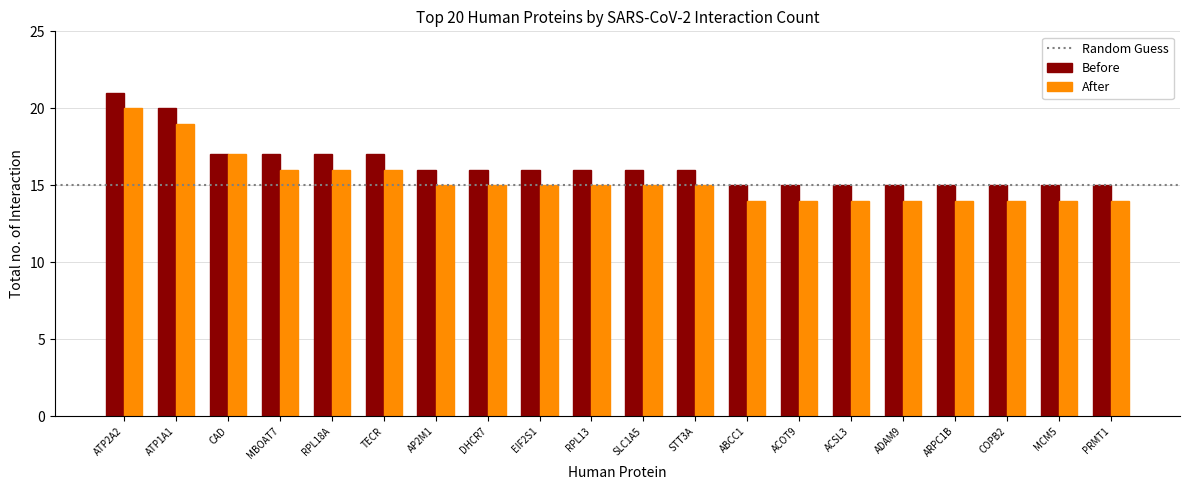

The After series shows 26 at STT3A. True or false?

False